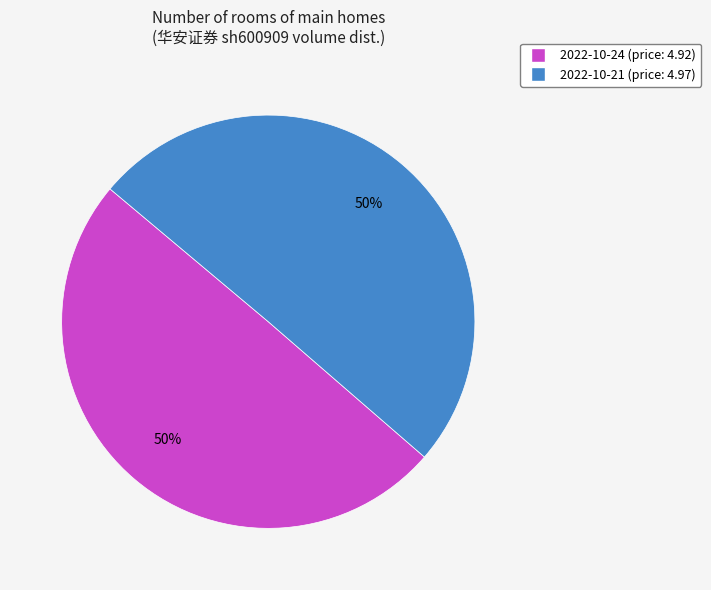

To the nearest percent, what is the average slice percentage?

50%